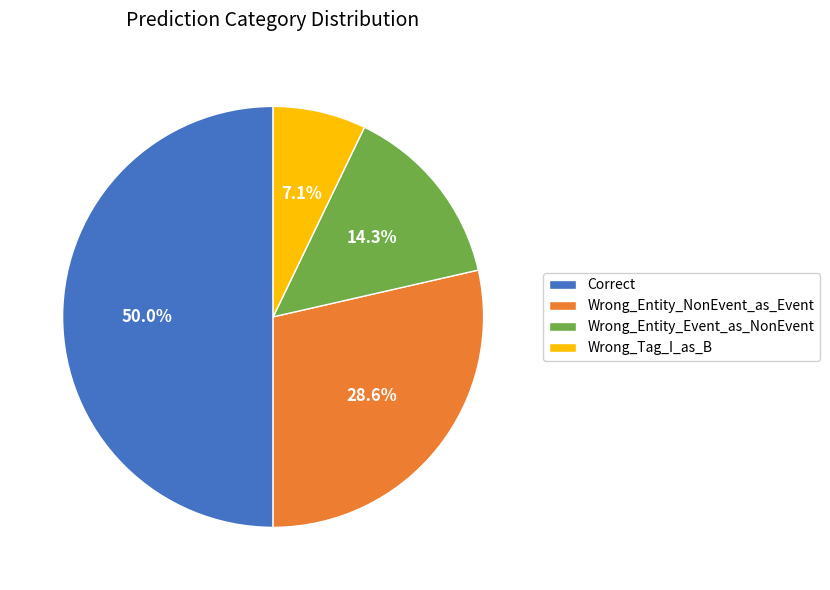

How many segments does this pie chart have?

4